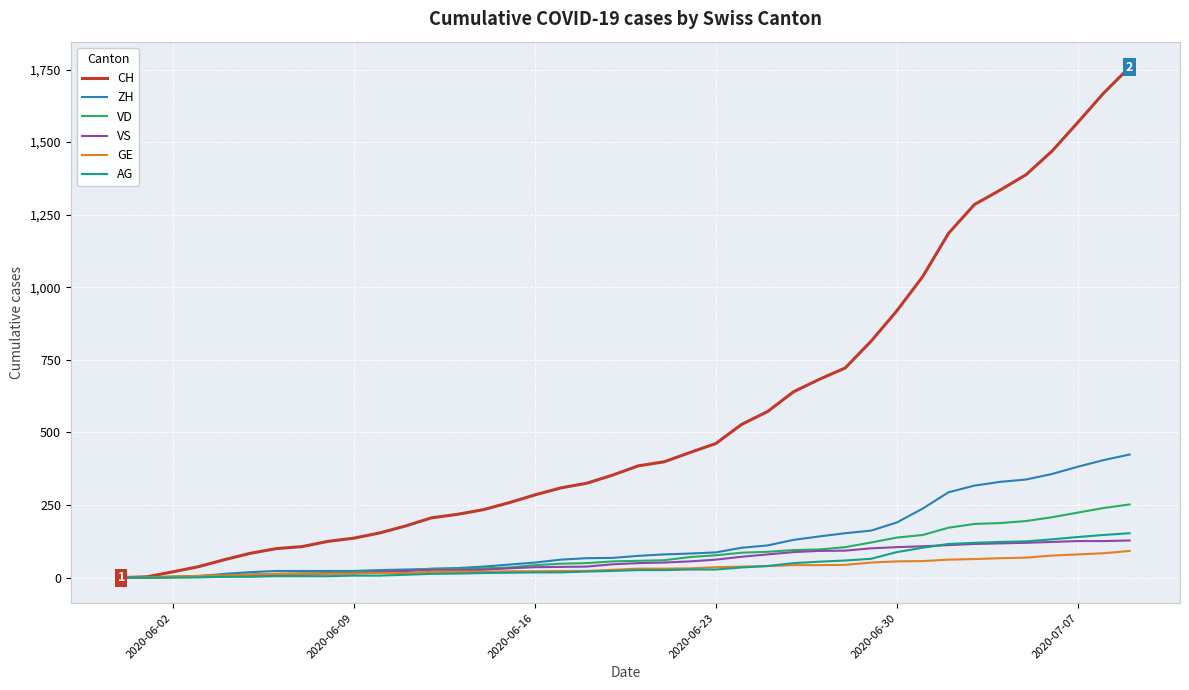

Which series has the widest spread of values?

CH